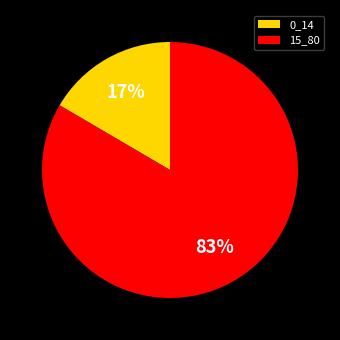

Does 0_14 represent more than half of the total?

No